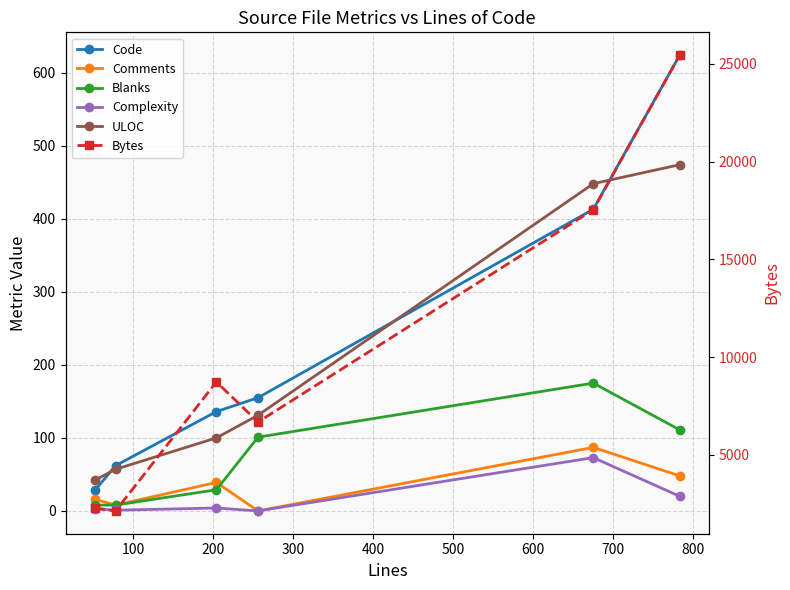

How many lines are shown in the chart?

6